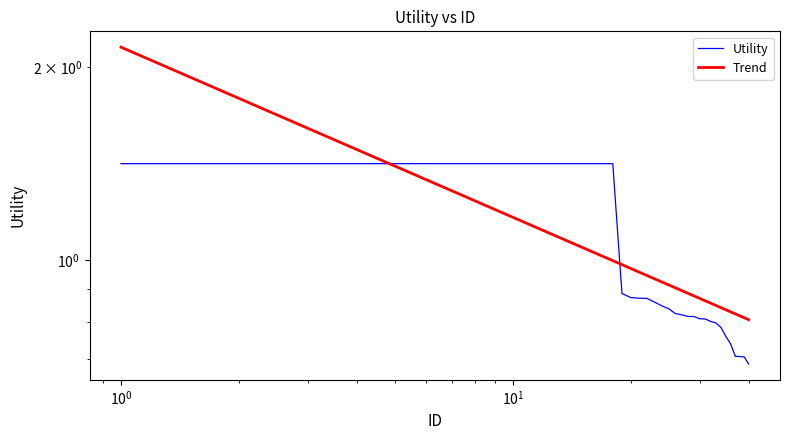

What is the maximum value shown in the chart?

1.4